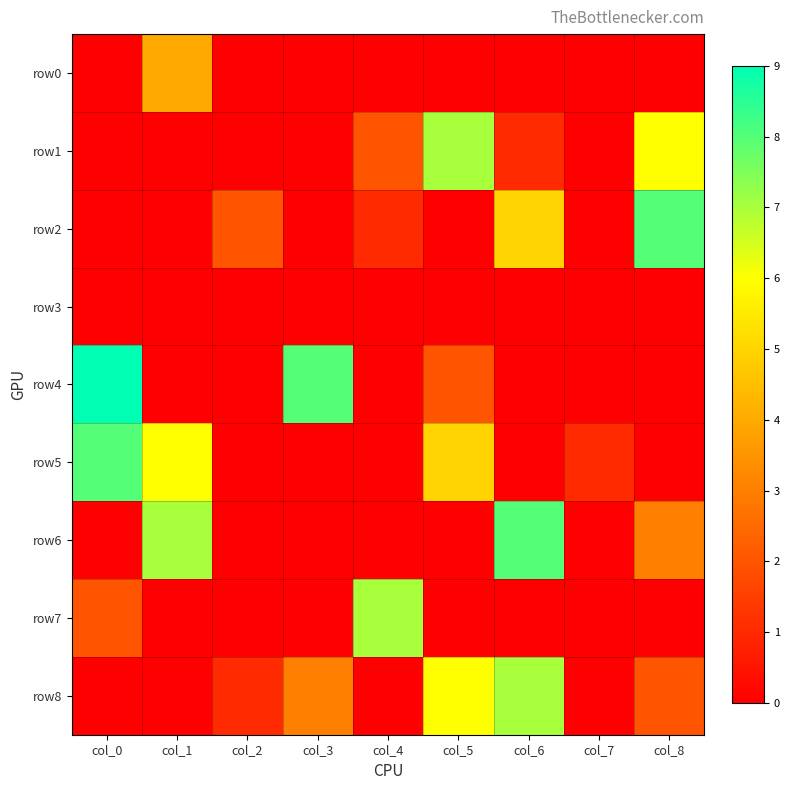

What is the difference between the highest and lowest values at col_7?

1